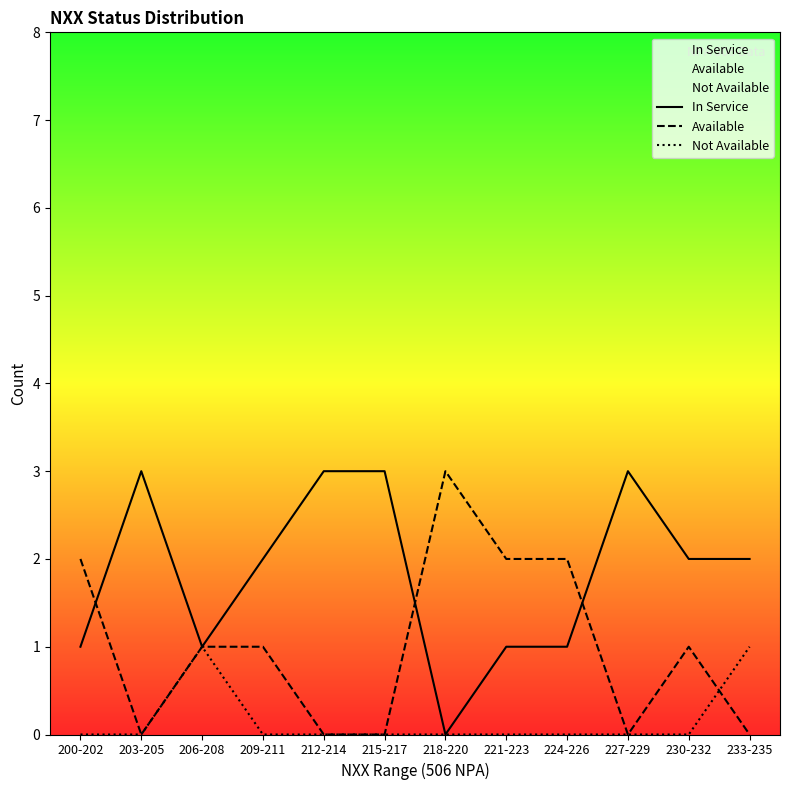

Reading left to right, transcribe all the data shown in this chart.

In Service: 1	3	1	2	3	3	0	1	1	3	2	2
Available: 2	0	1	1	0	0	3	2	2	0	1	0
Not Available: 0	0	1	0	0	0	0	0	0	0	0	1